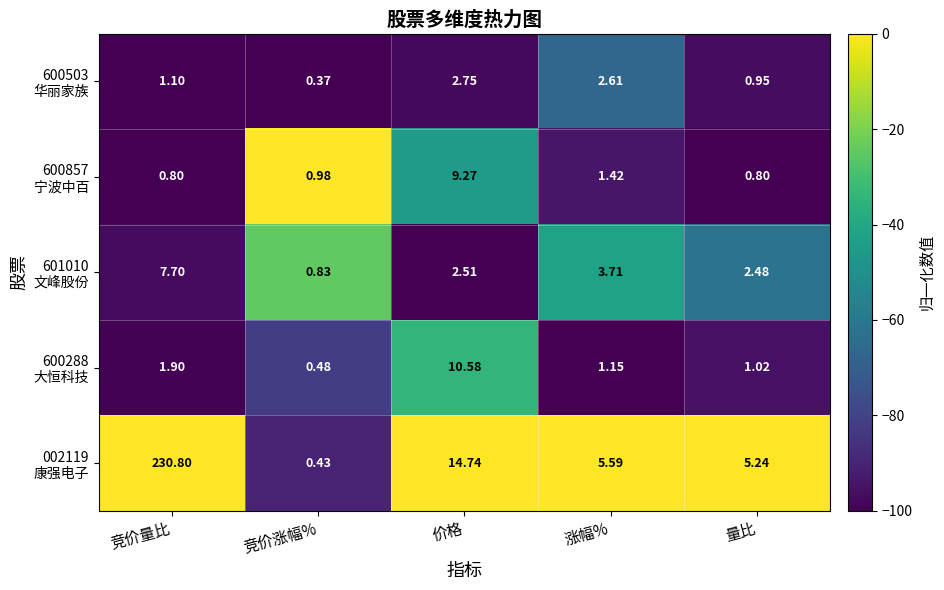

At which category is the sum across all series the highest?

竞价量比